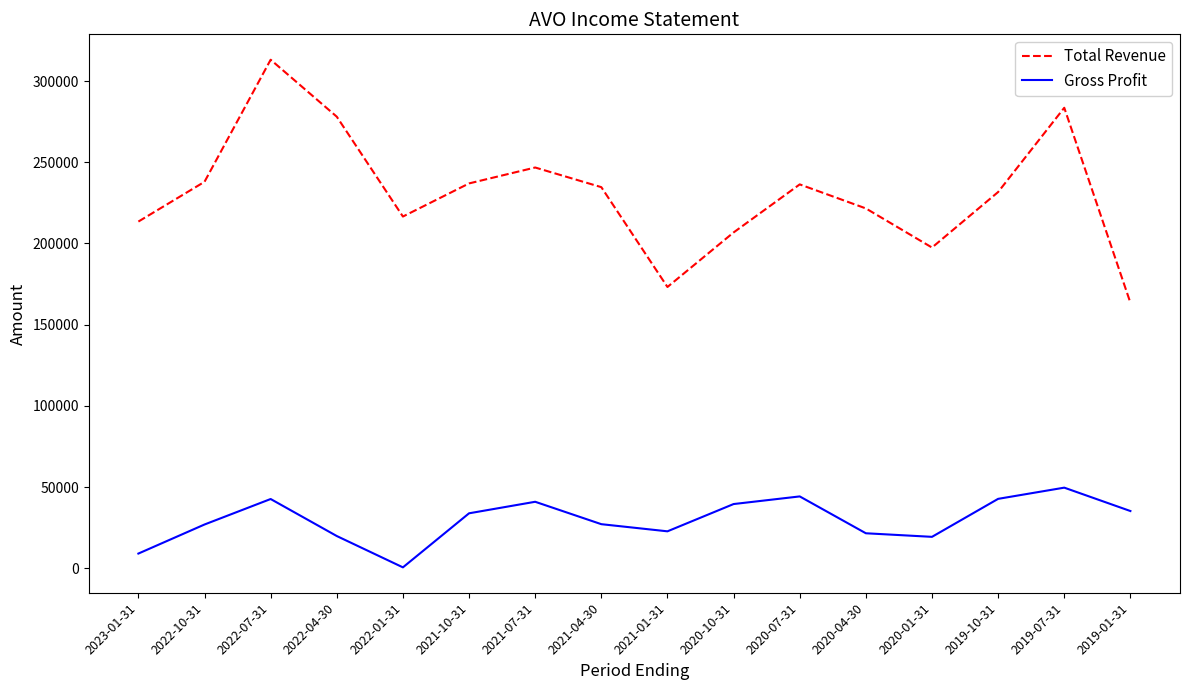

Which series has the largest total across all categories?

Total Revenue